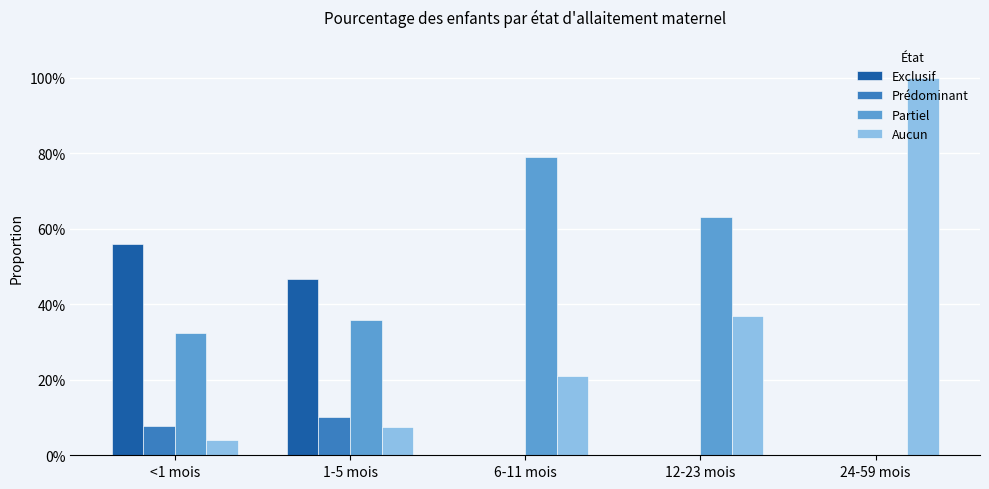

Which category has the highest value across all series?

24-59 mois